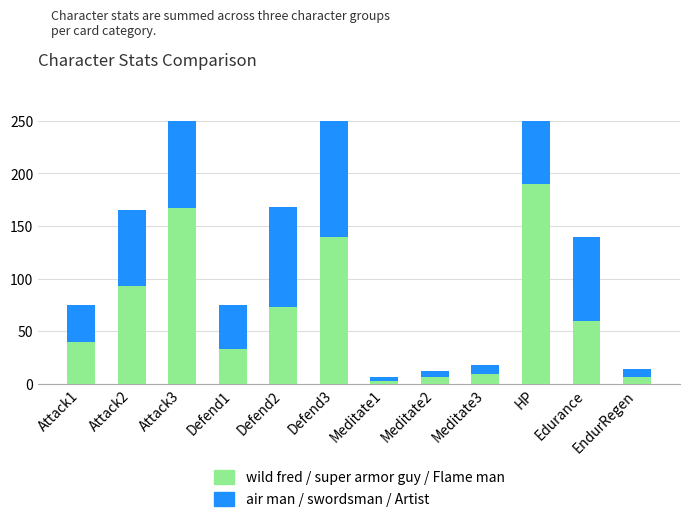

At which label does wild fred / super armor guy / Flame man first exceed 60?

Attack2